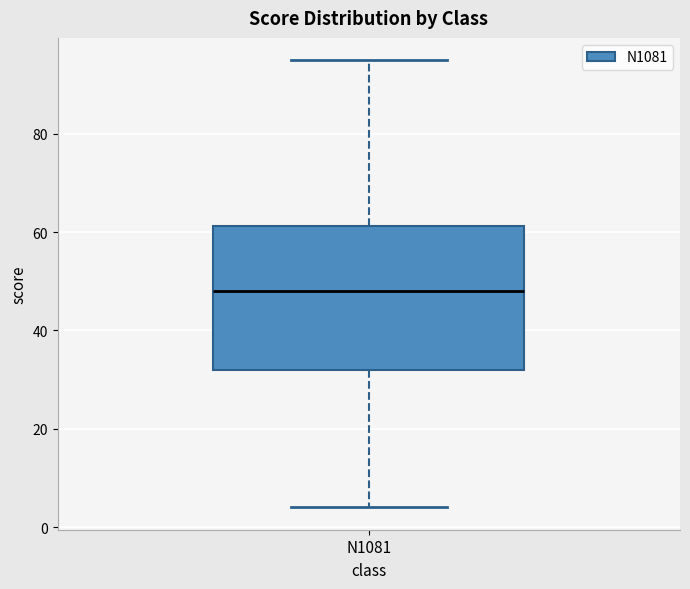

Transcribe this box plot: give where the median line is, the range the box spans, and where the two whiskers end, as read against the y-axis. The values are not printed on the chart, so give them approximately, as read against the axis.

median 48, box 32 to 62, whiskers 4 to 96